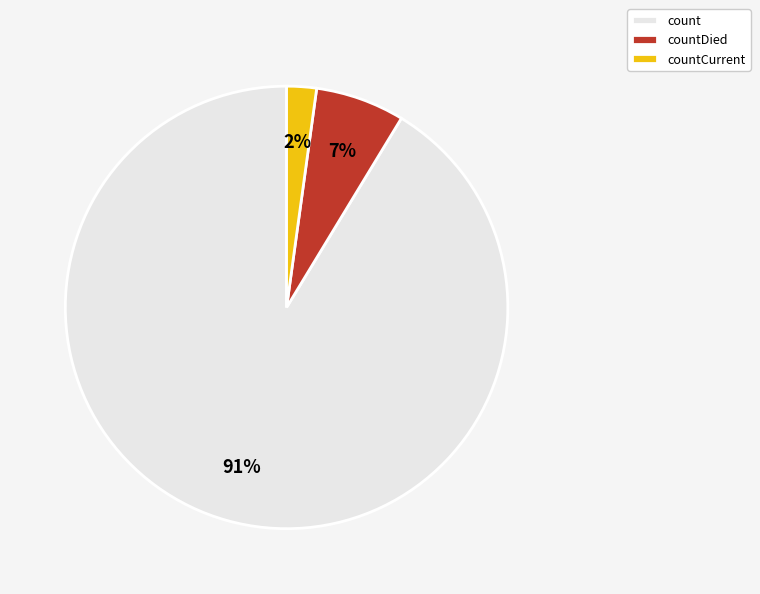

To the nearest percent, what percentage of the pie is countCurrent?

2%